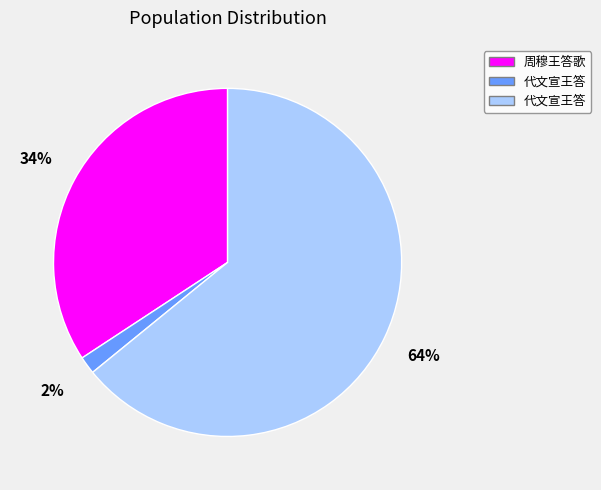

To the nearest percent, what is the difference between the largest and smallest slice percentages?

62%